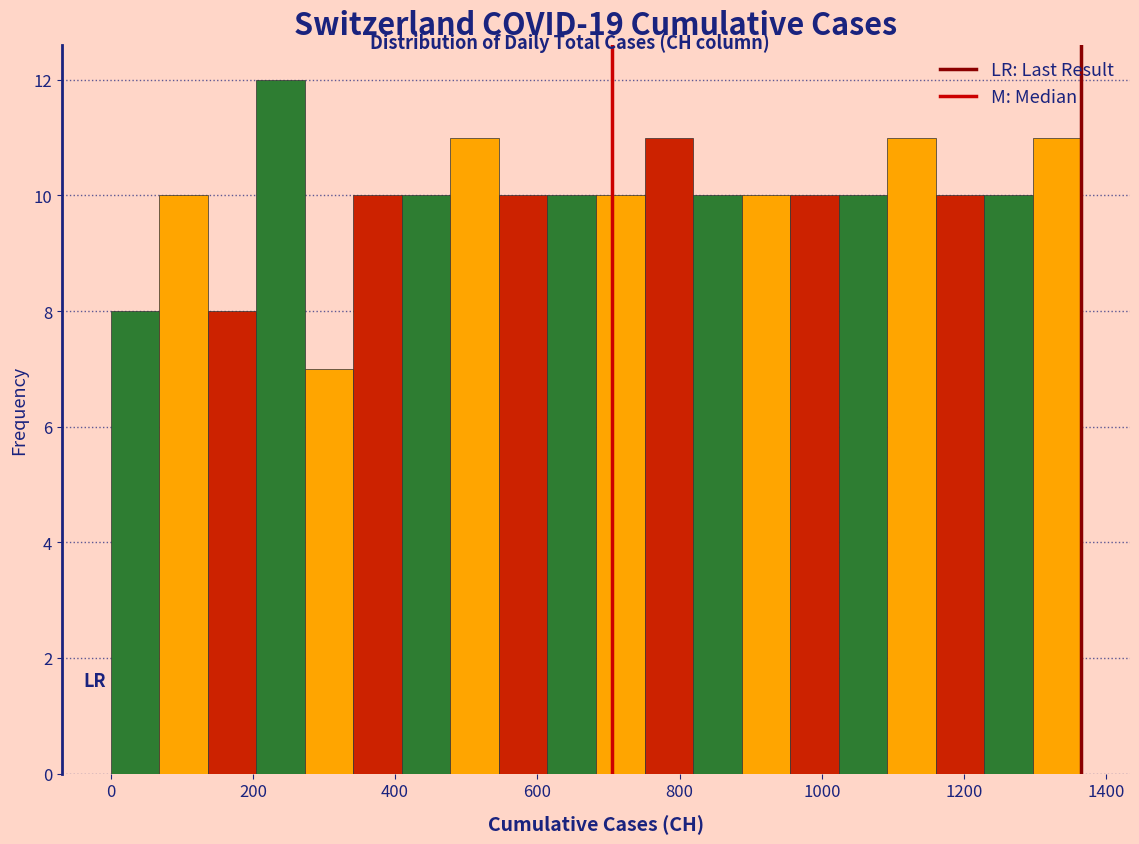

Read against the x-axis, roughly where is the centre of the tallest bar?

240